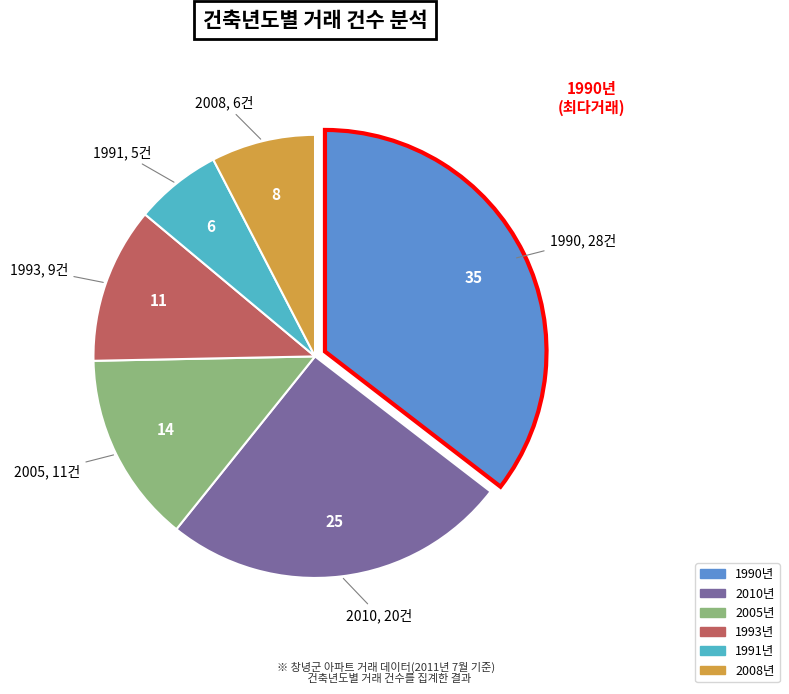

Is there any slice that represents more than half of the pie?

No